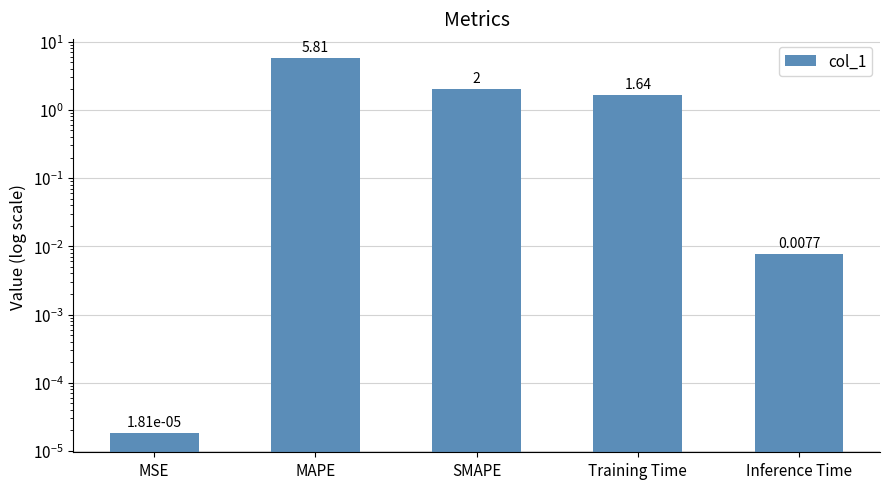

What is the change in value from SMAPE to Inference Time?

-2.0